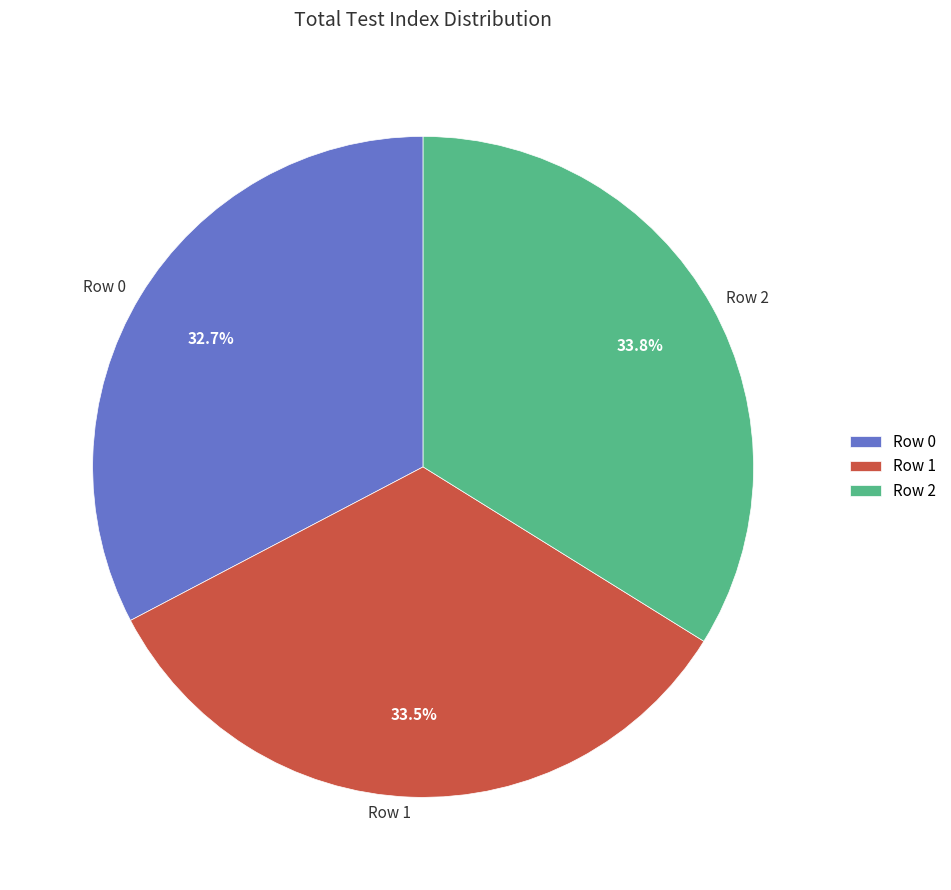

Between Row 1 and Row 0, which is larger?

Row 1